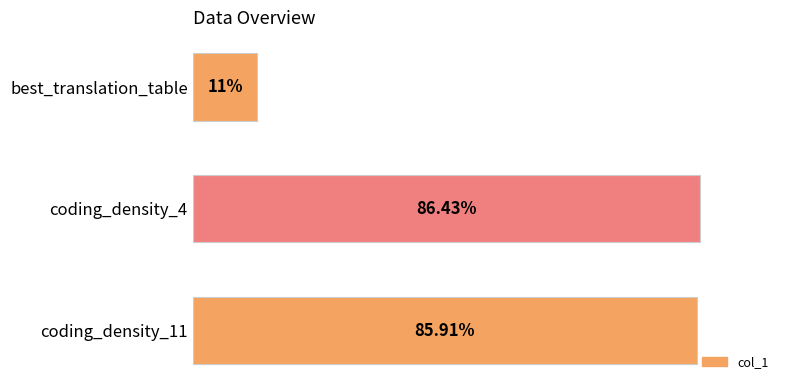

List the labels in order of value, largest first.

coding_density_4, coding_density_11, best_translation_table